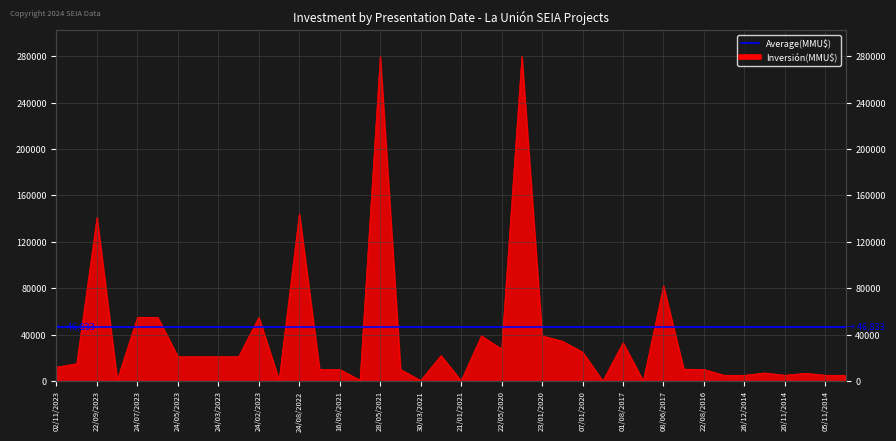

Reading left to right, transcribe all the data shown in this chart.

12000	15000	141300	800	55000	55000	21000	21000	21000	21000	55000	800	144200	10000	10000	800	280000	10000	500	22000	250	39000	27520	280000	39000	34400	25000	74	33000	64	82000	10310	10000	5000	5000	7000	5000	6750	5000	5000